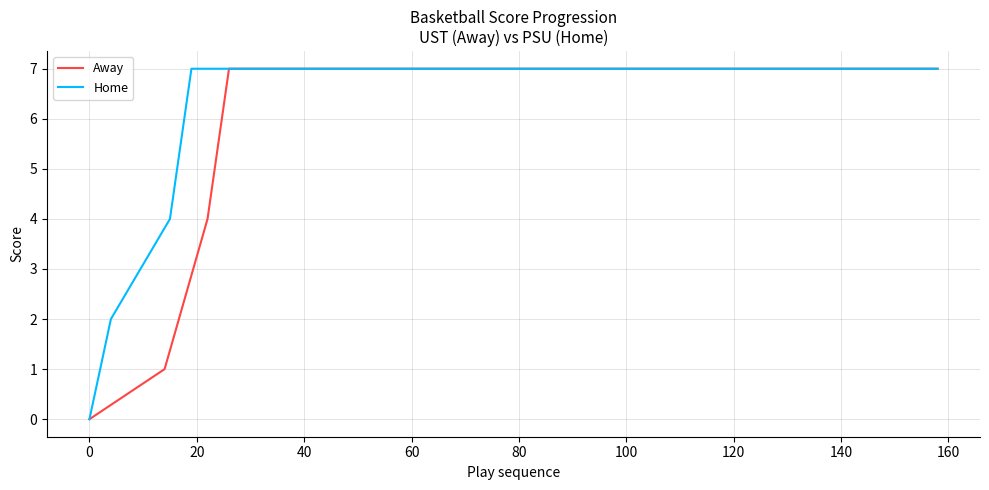

What is the value of the Away point at the 5th from the left?

7